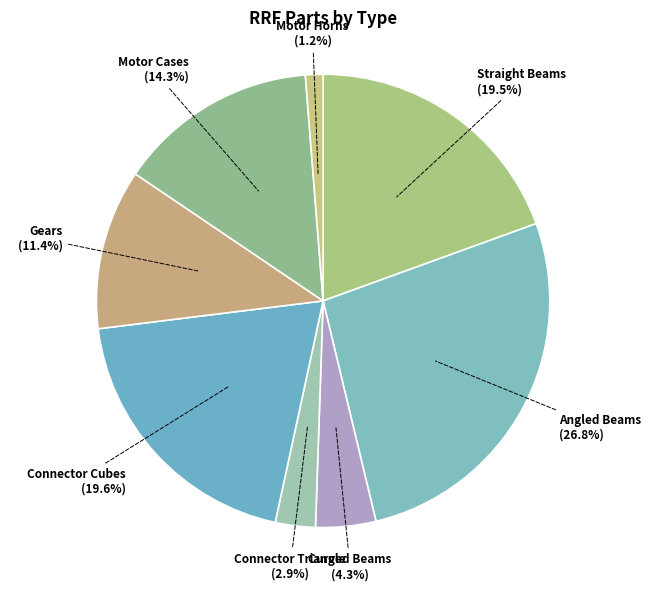

To the nearest percent, what is the combined percentage of Straight Beams and Motor Horns?

21%